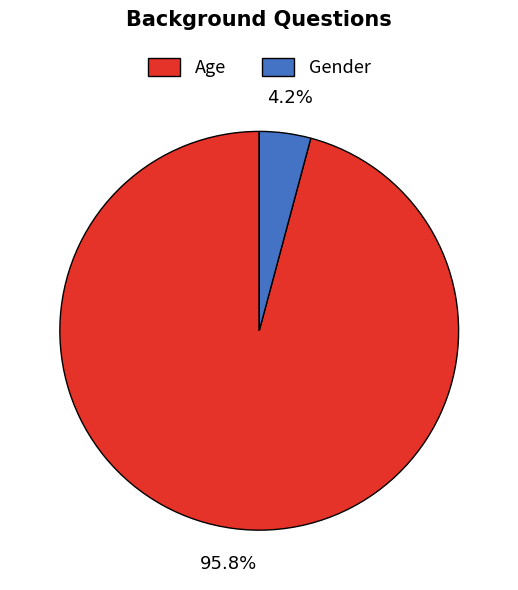

Which has a higher value, Age or Gender?

Age